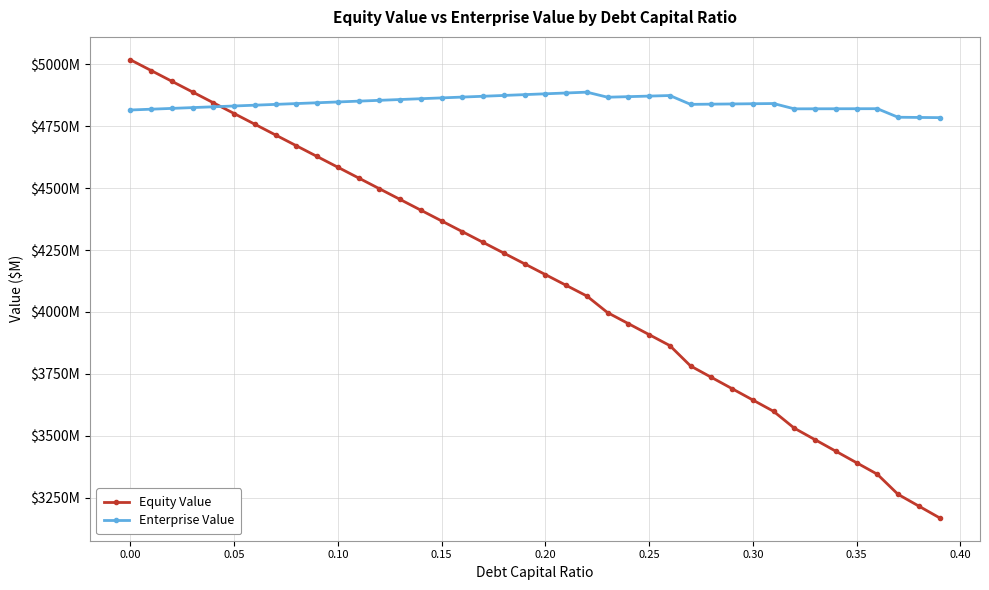

Is this an area chart (filled region under the line)?

No